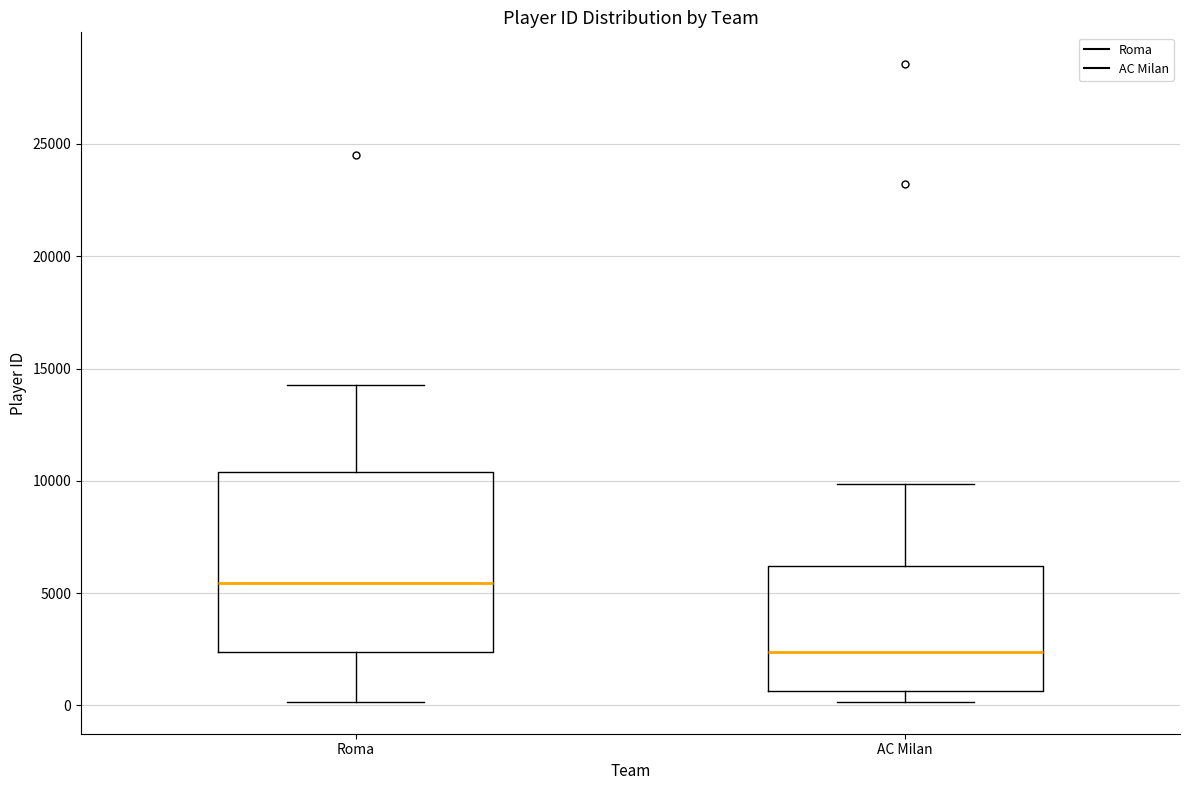

Which box's median line is the lowest?

AC Milan